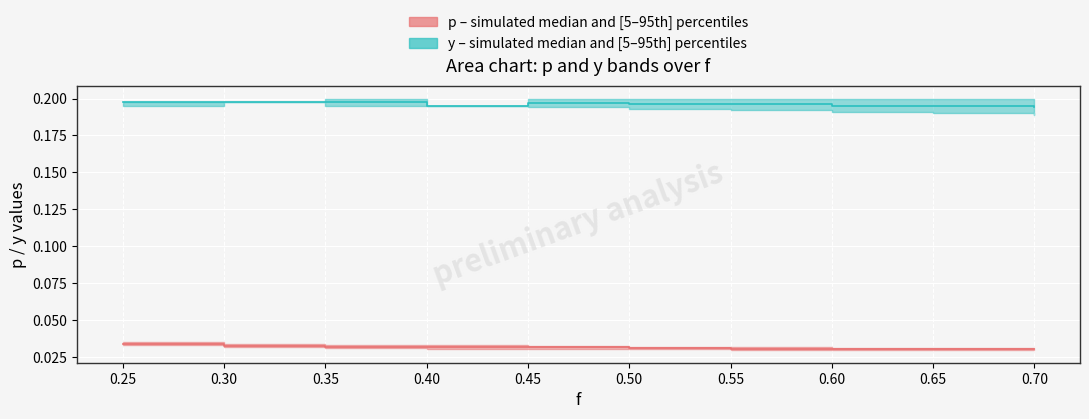

Which category has the lowest value across all series?

0.7